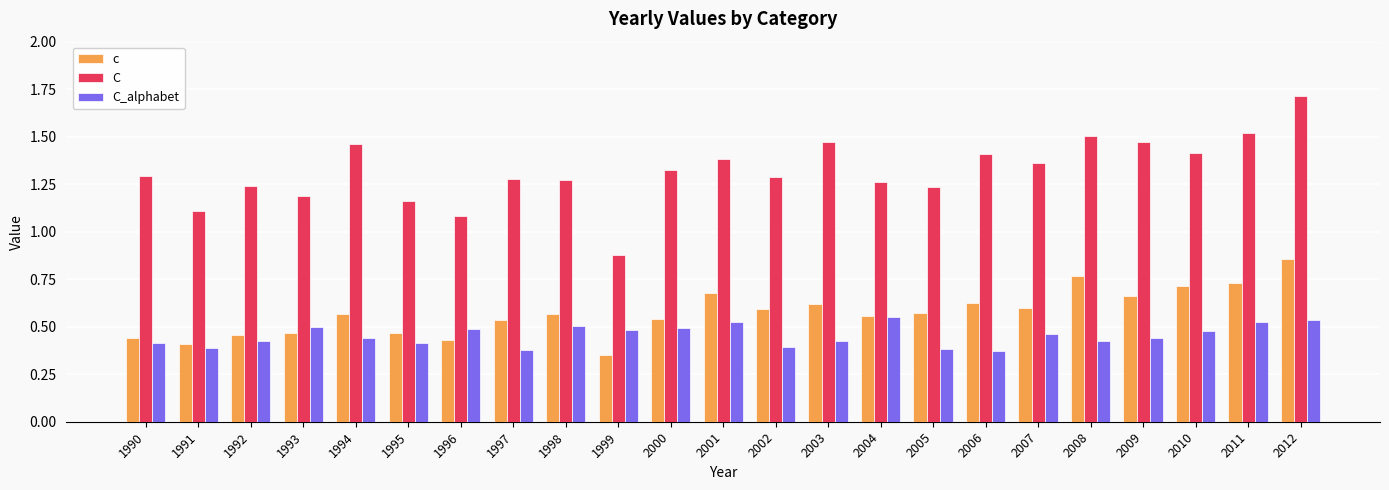

What is the sum of all C values?

30.3